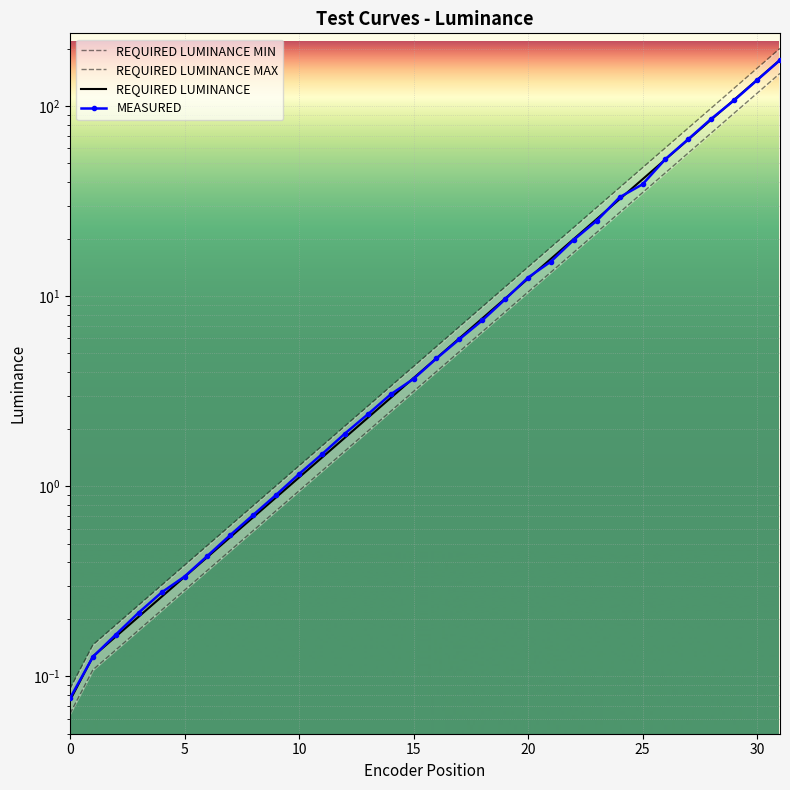

Is this an area chart (filled region under the line)?

No